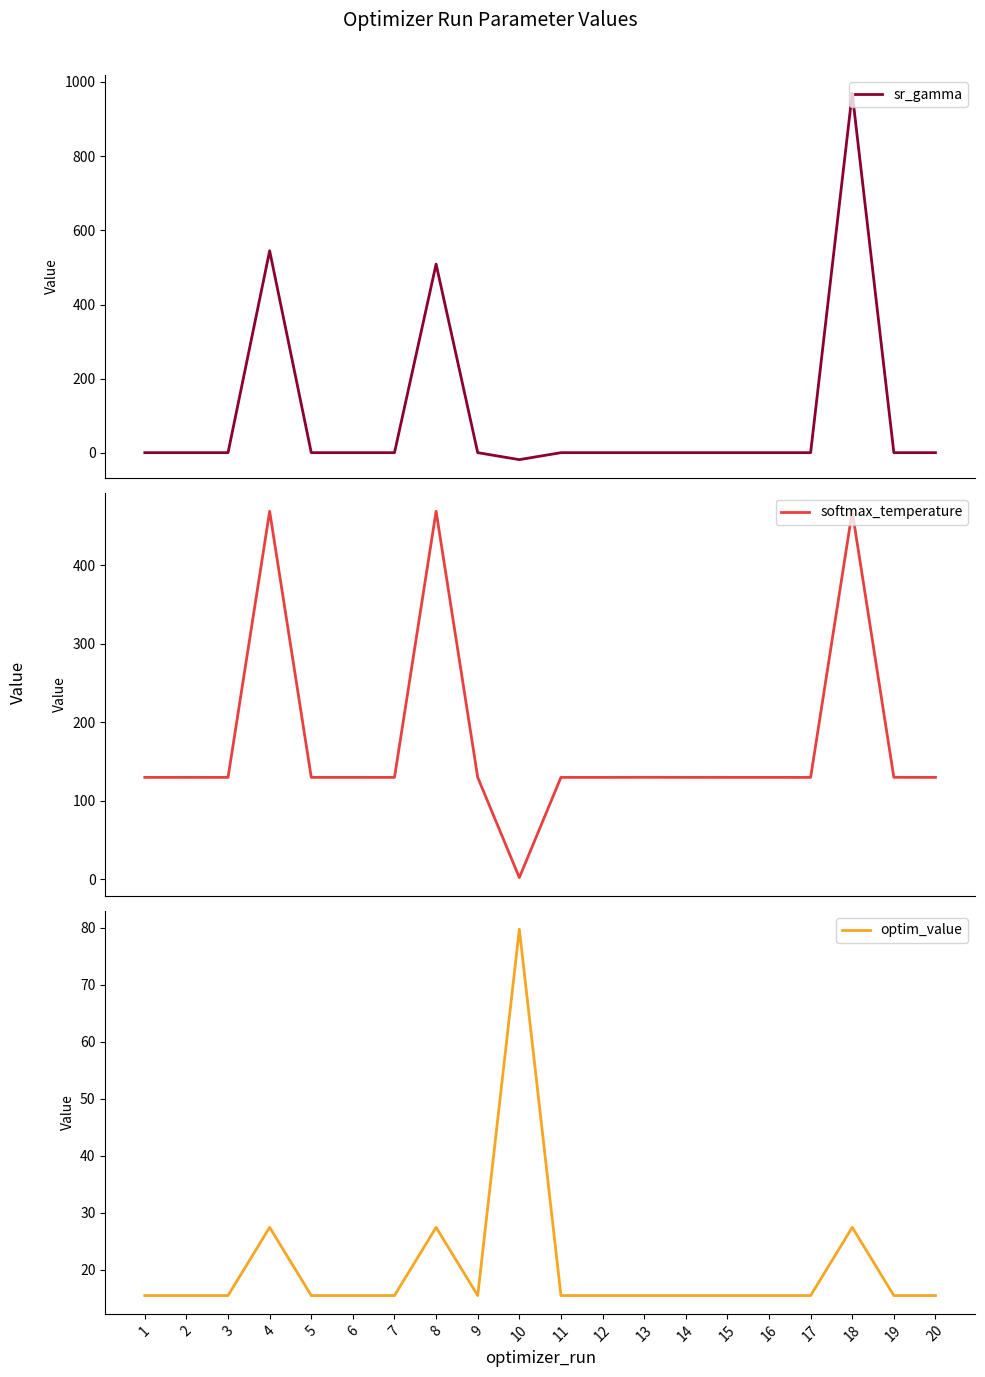

How many lines are shown in the chart?

3